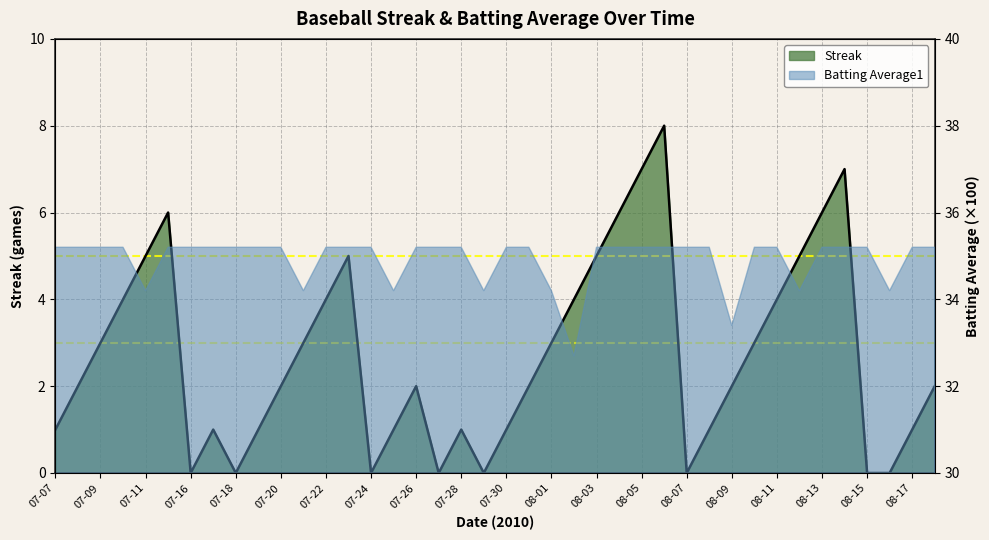

How many categories are shown in the chart?

40